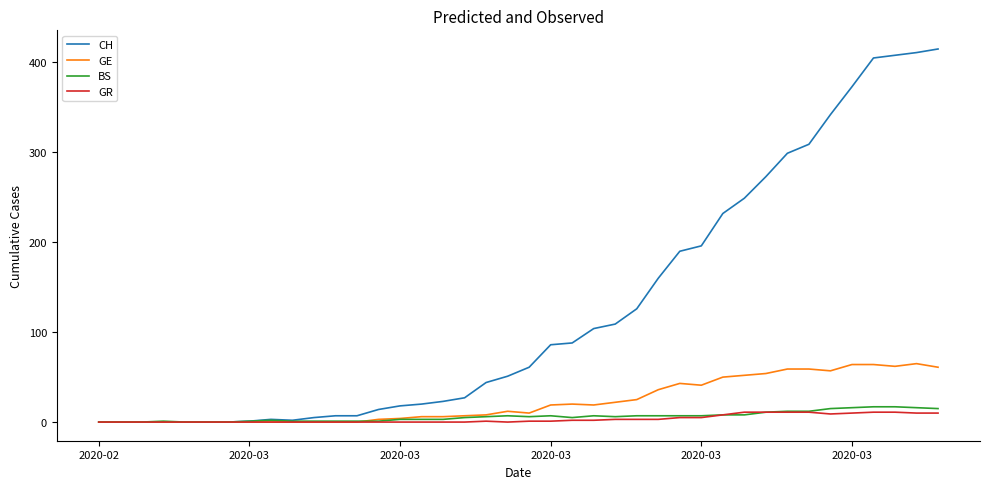

Which series has the largest total across all categories?

CH